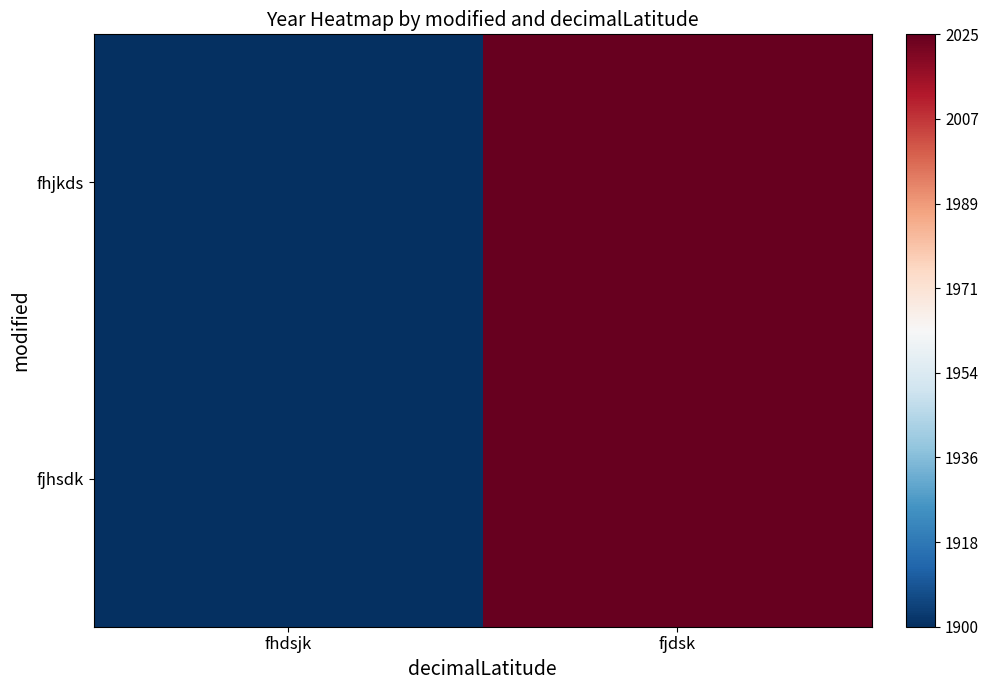

Reading left to right, transcribe all the data shown in this chart.

fhjkds: fhdsjk=1900	fjdsk=2025
fjhsdk: fhdsjk=1900	fjdsk=2025